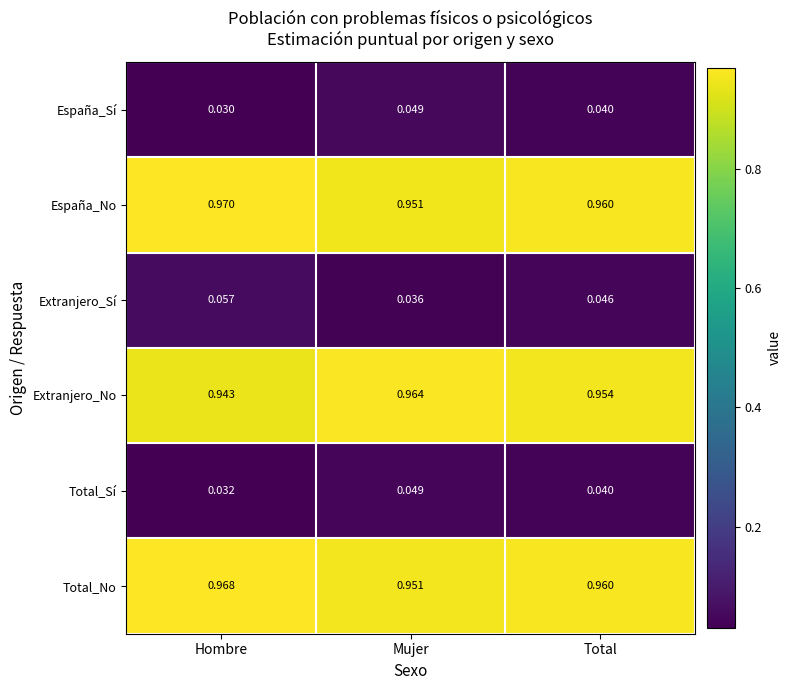

Rank the categories by España_No value from highest to lowest.

Hombre, Total, Mujer